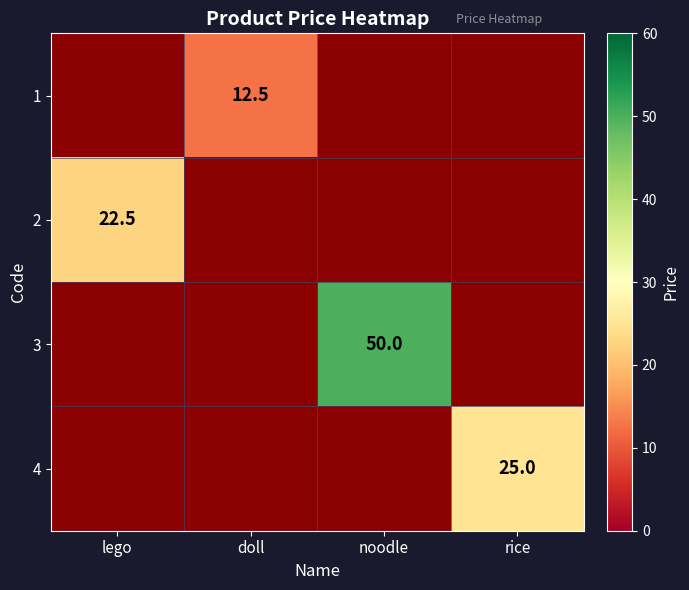

Is it true that 2 equals 22.5 at lego?

True